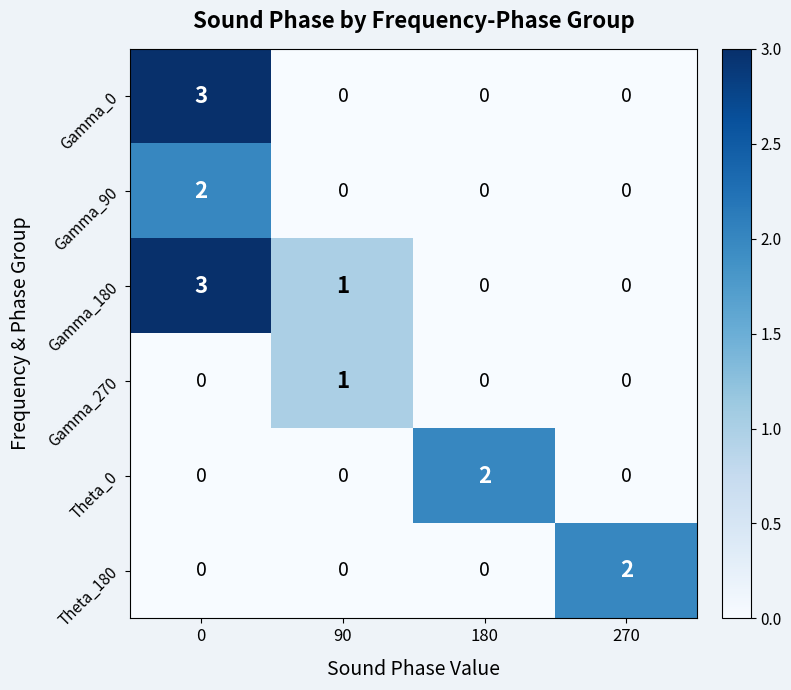

The value of Theta_180 at 180 is 1. True or false?

False